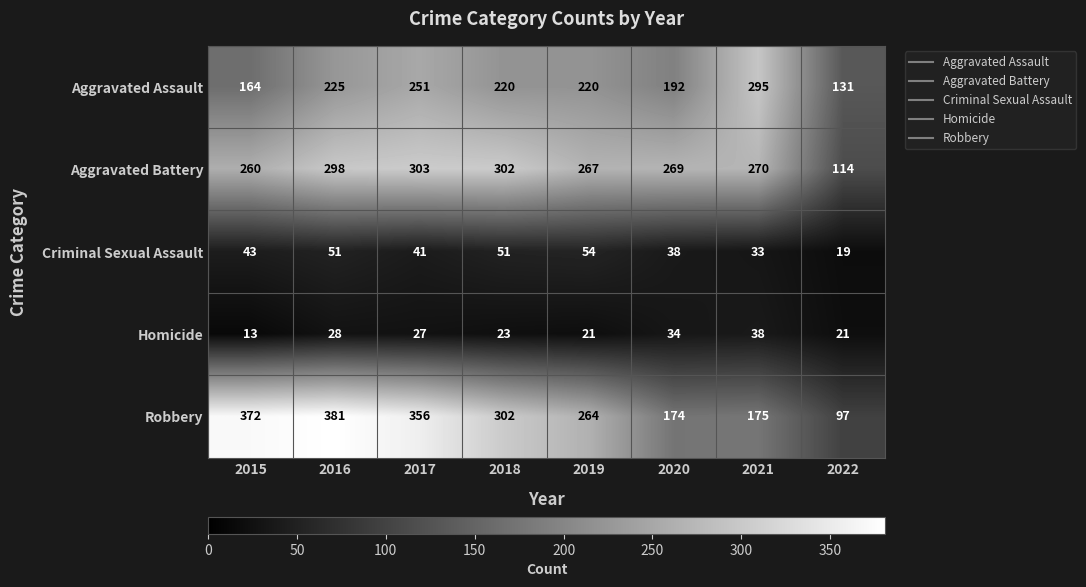

True or false: Robbery has a value of 419 at 2018.

False